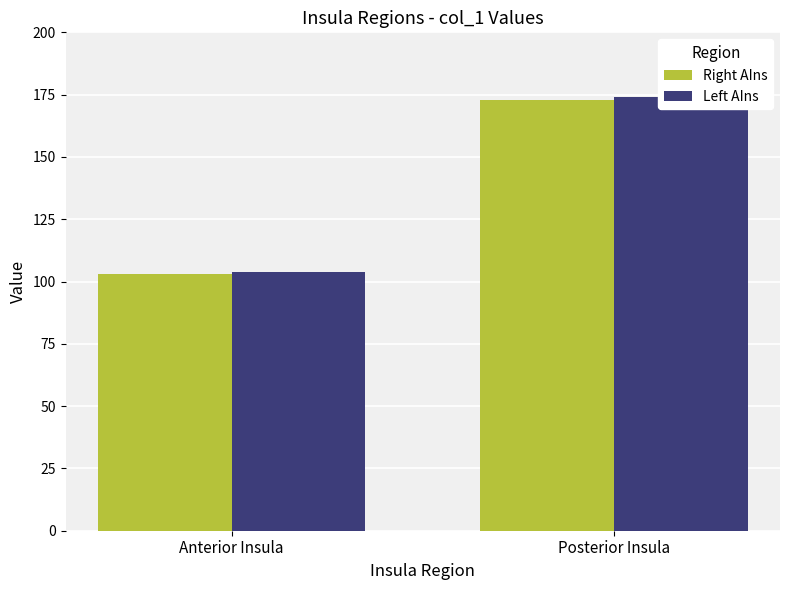

What are all the series names shown in the legend?

Right AIns, Left AIns